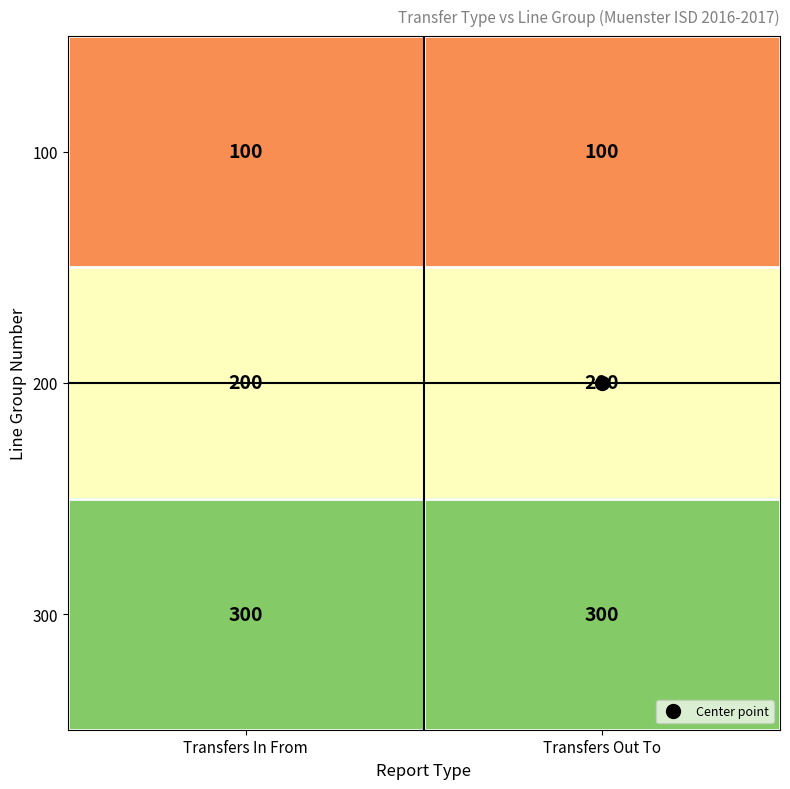

What is the total value across all series at Transfers In From?

600